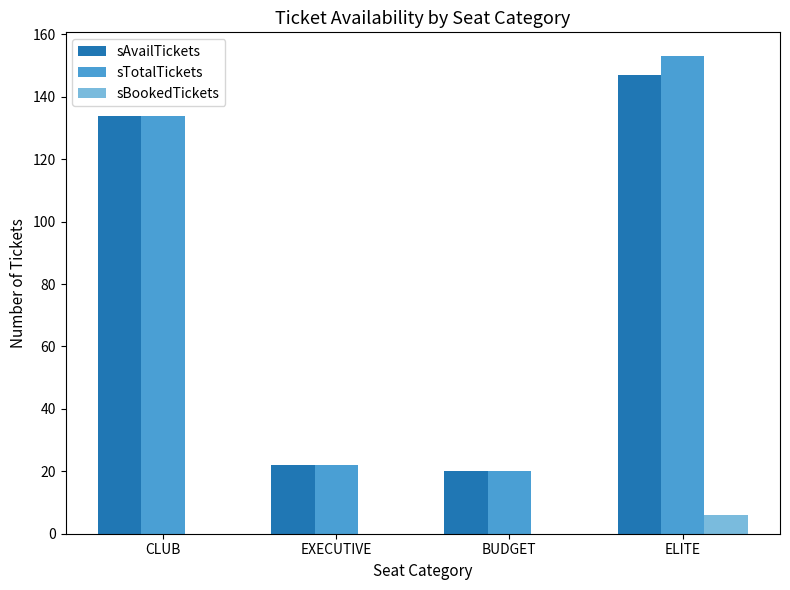

What is the maximum value for sBookedTickets?

6